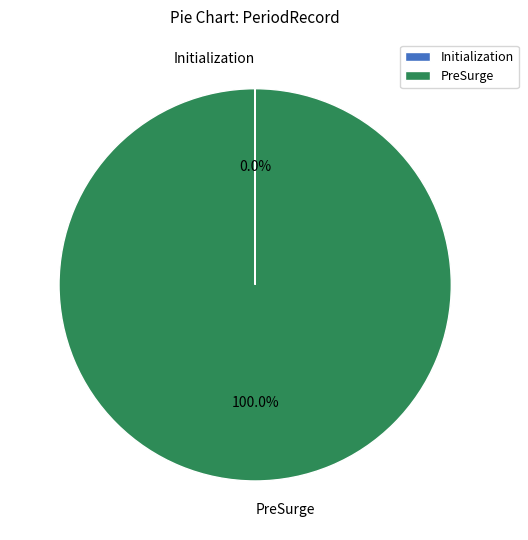

Which slice is the largest?

PreSurge